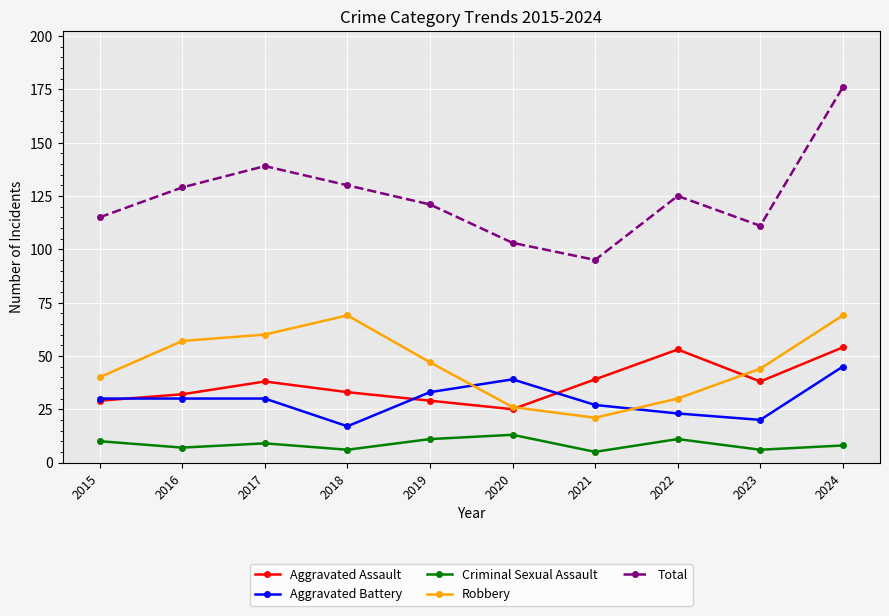

The Total series shows 103 at 2020. True or false?

True